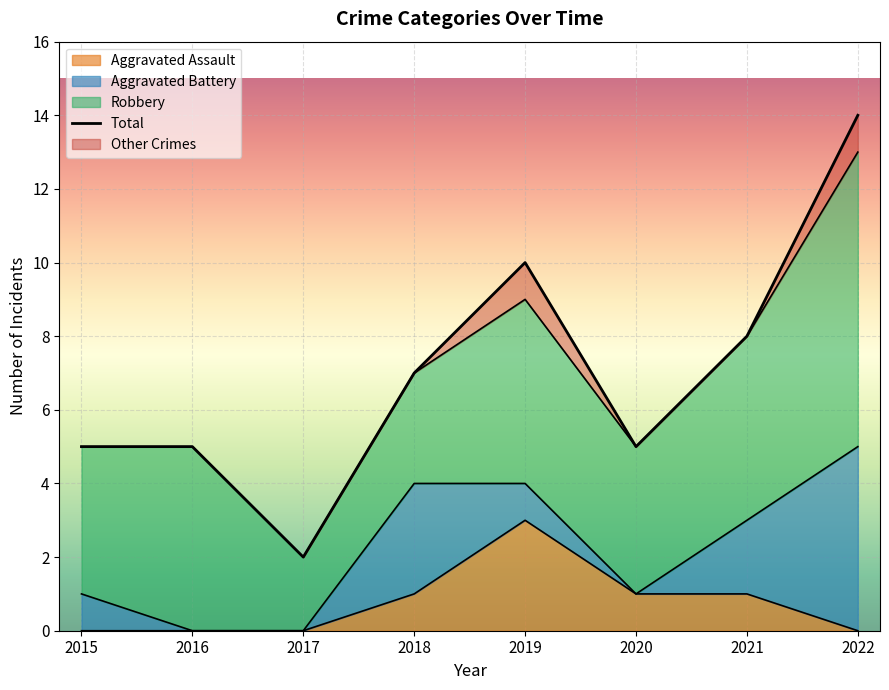

Where is the first local minimum?

2017